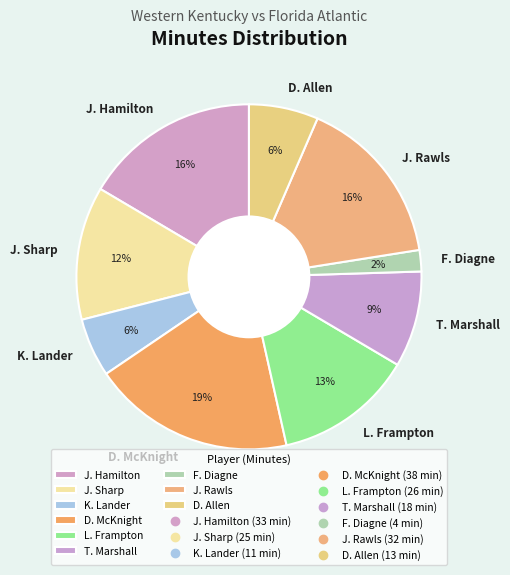

How many slices are in this pie chart?

9